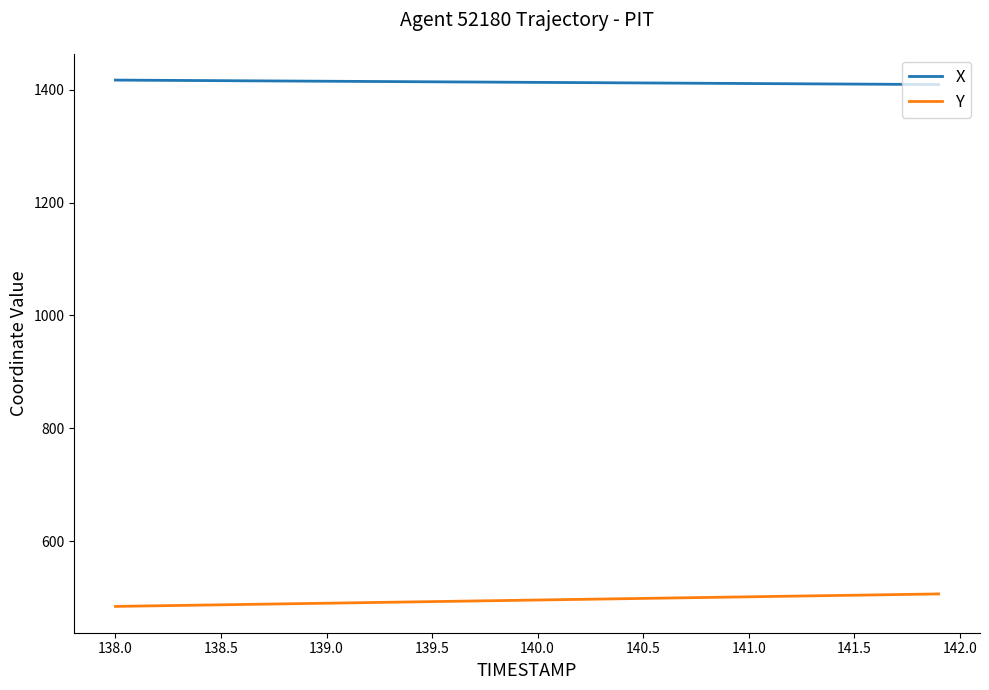

True or false: Y and X intersect in this chart.

False